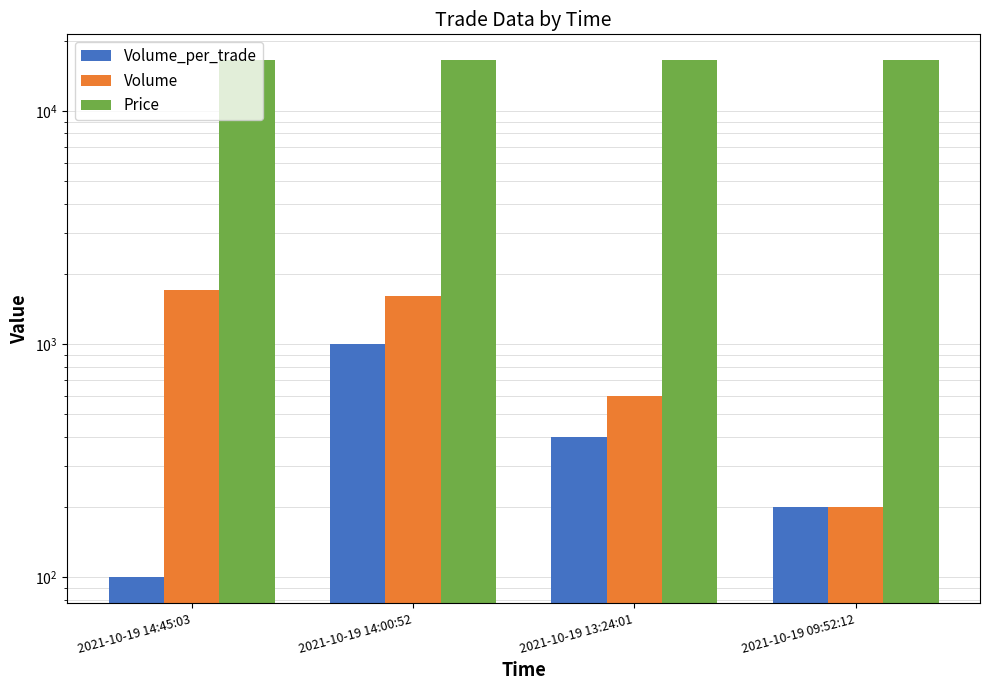

At which label is Price closest to 16500?

2021-10-19 14:45:03